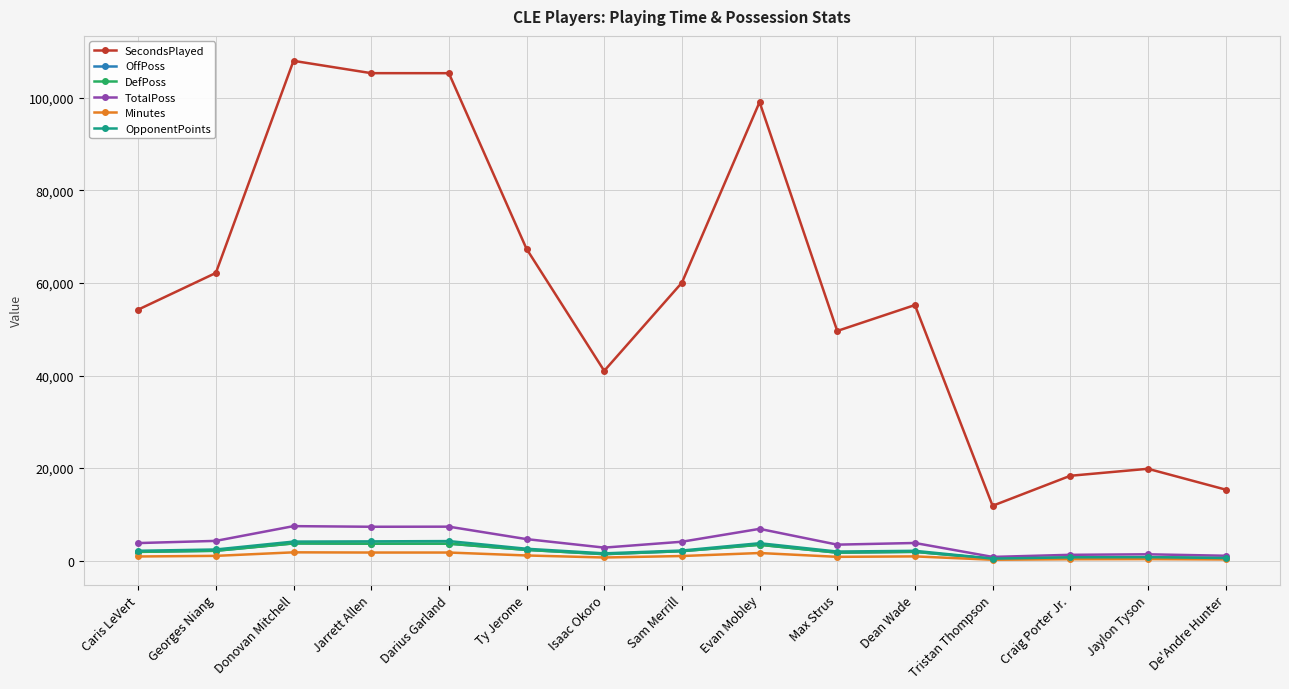

What is the label of the 14th point from the left?

Jaylon Tyson